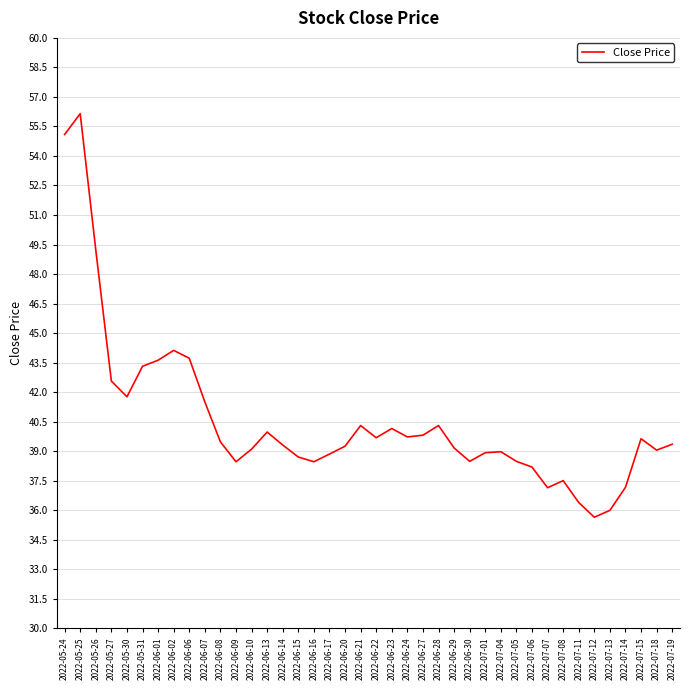

What is the smallest value displayed?

35.6